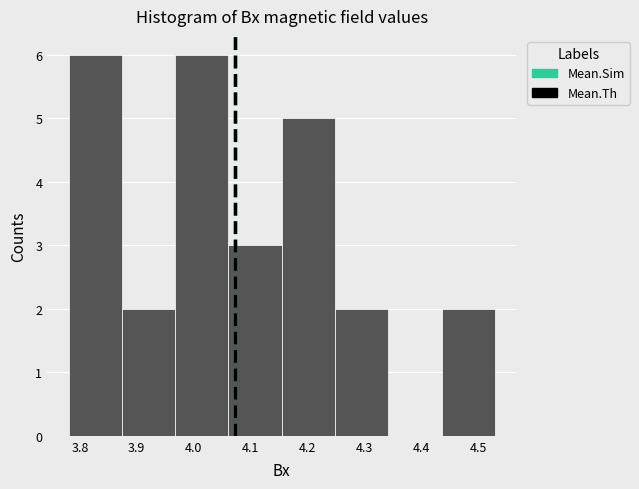

How tall is the bar that spans 3.78 to 3.87 on the x-axis? Neither the bar edges nor the heights are printed on the chart, so give them approximately, as read against the axes.

6